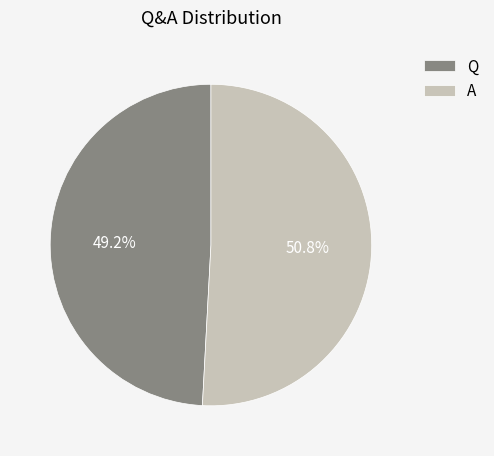

What percentage do Q and A together represent?

100.0%